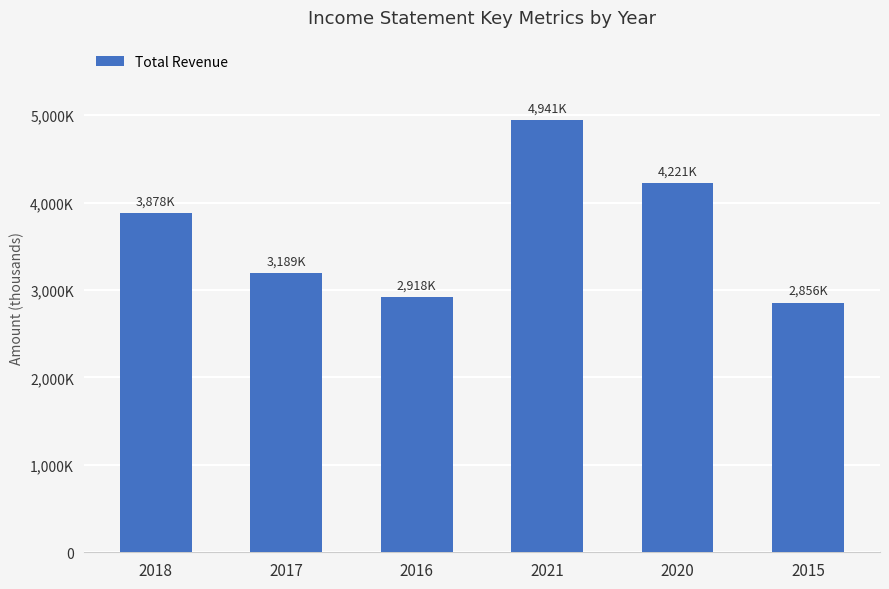

List the labels in order of value, largest first.

2021, 2020, 2018, 2017, 2016, 2015